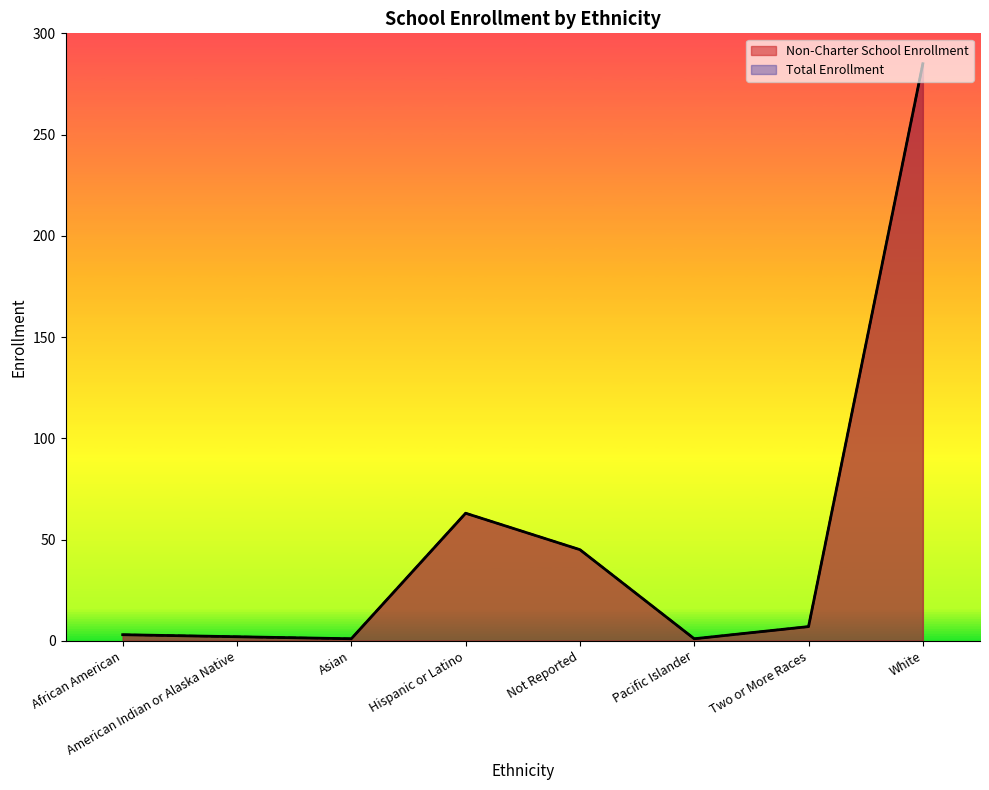

At how many categories does at least one series exceed 110?

1